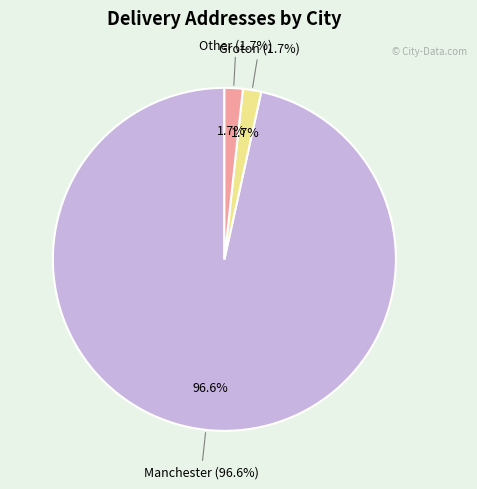

To the nearest percent, what percentage of the pie is Groton?

2%